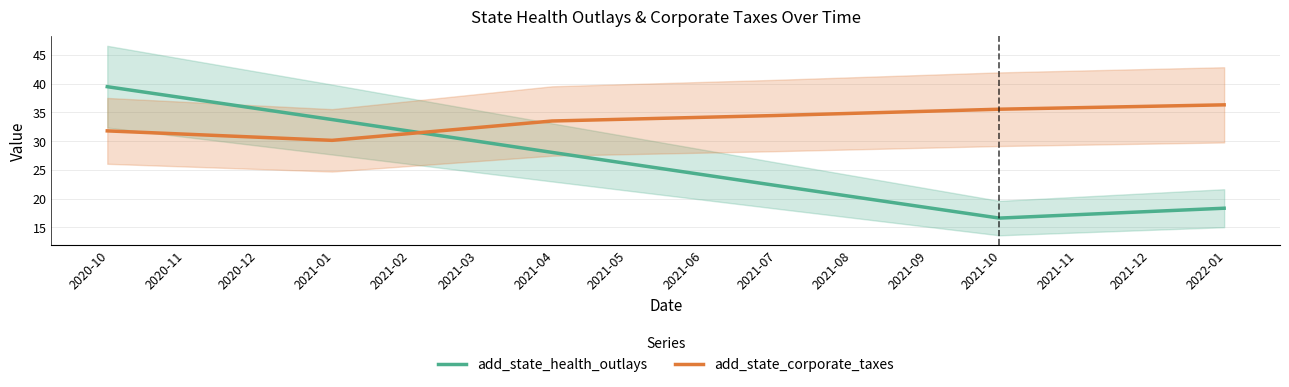

What are all the series names shown in the legend?

add_state_health_outlays, add_state_corporate_taxes